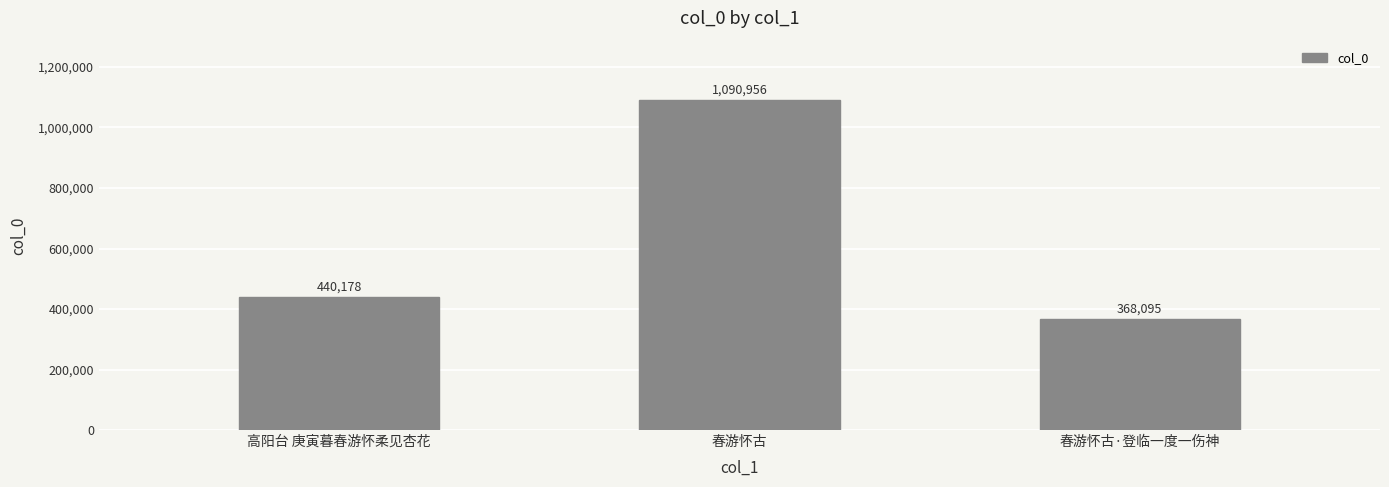

What is the change in value from 春游怀古 to 春游怀古·登临一度一伤神?

-722861